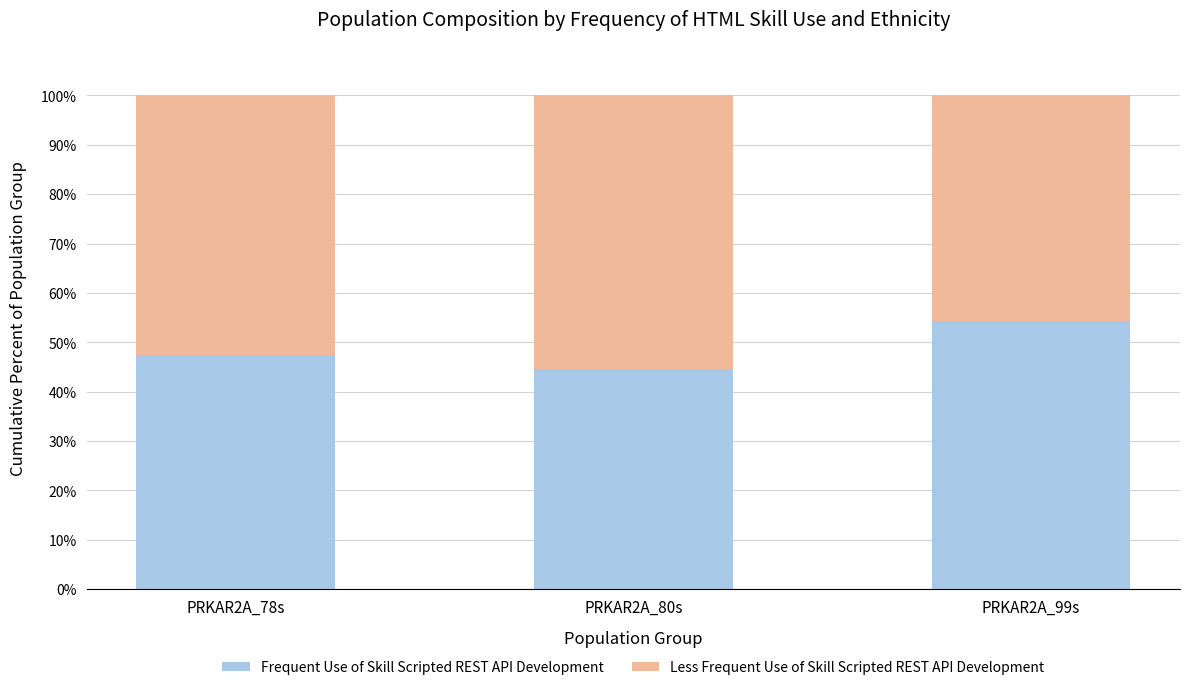

What is the lowest value of the Frequent Use of Skill Scripted REST API Development series?

44.5